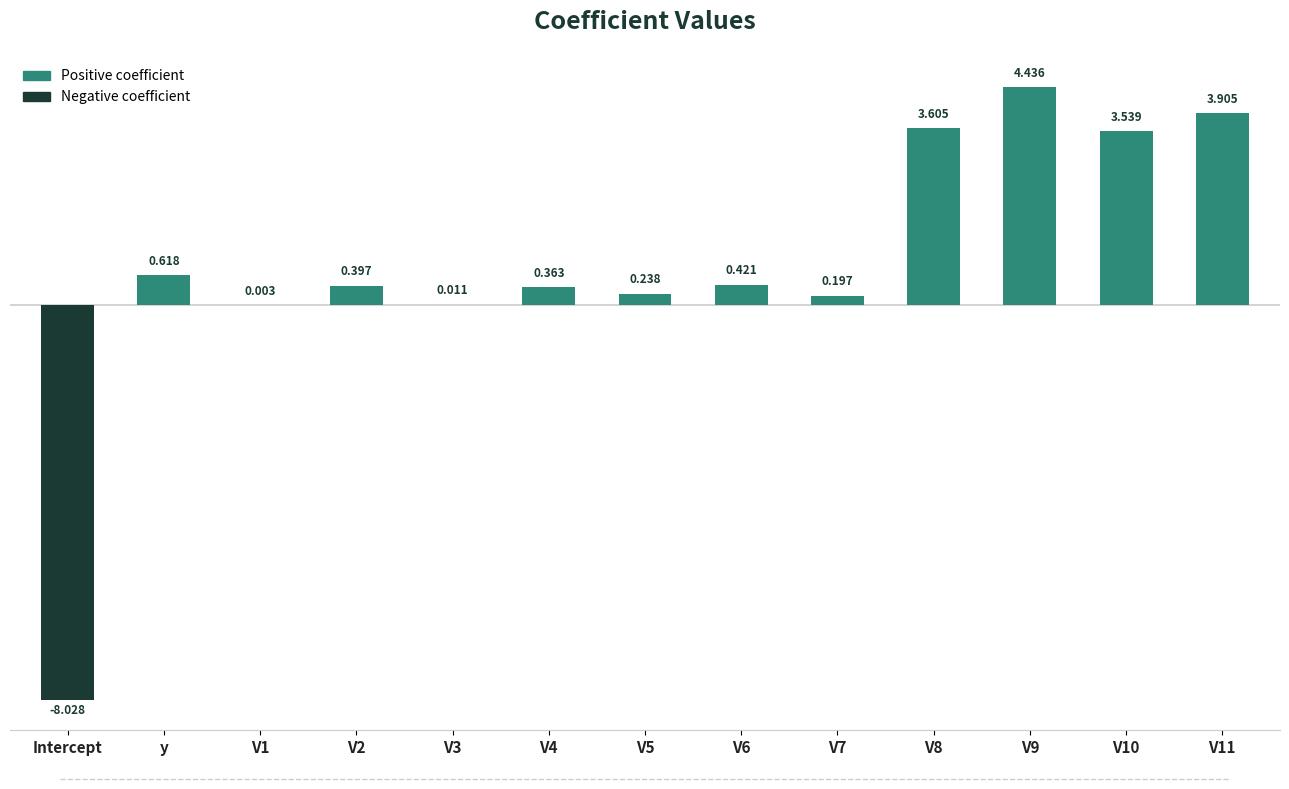

How many series are shown in this chart?

1